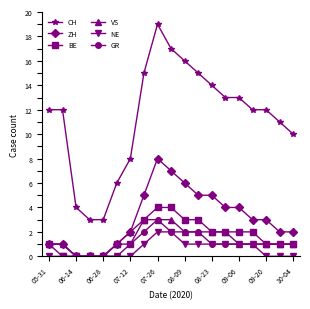

True or false: NE and CH intersect in this chart.

False